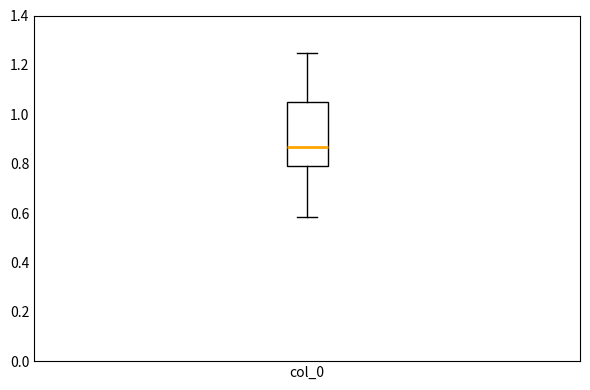

Read this box plot against the y-axis: the position of the median line, the range covered by the box, and the ends of both whiskers. The values are not printed on the chart, so give them approximately, as read against the axis.

median 0.86, box 0.80 to 1.06, whiskers 0.58 to 1.24